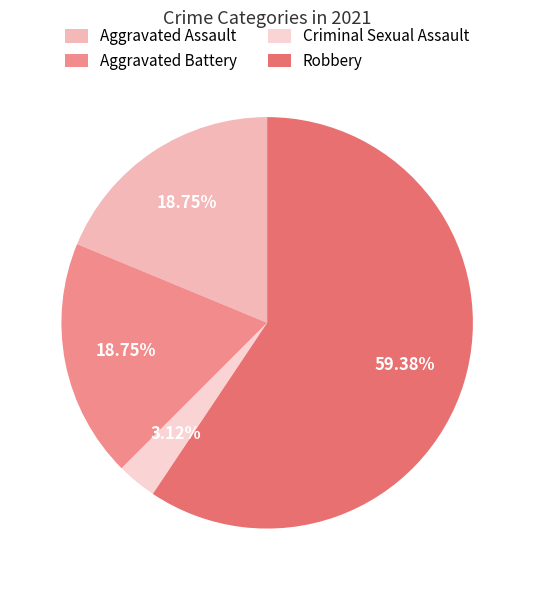

To the nearest percent, what percentage of the pie is Aggravated Assault?

19%